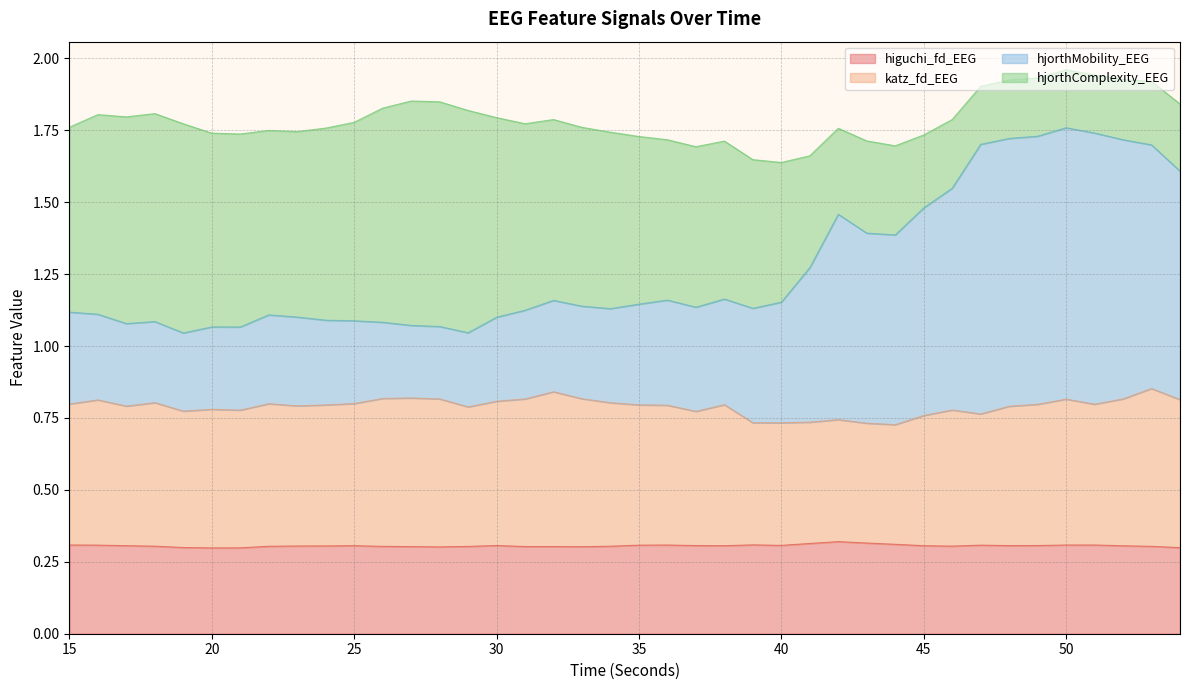

What is the sum of all higuchi_fd_EEG values?

12.2